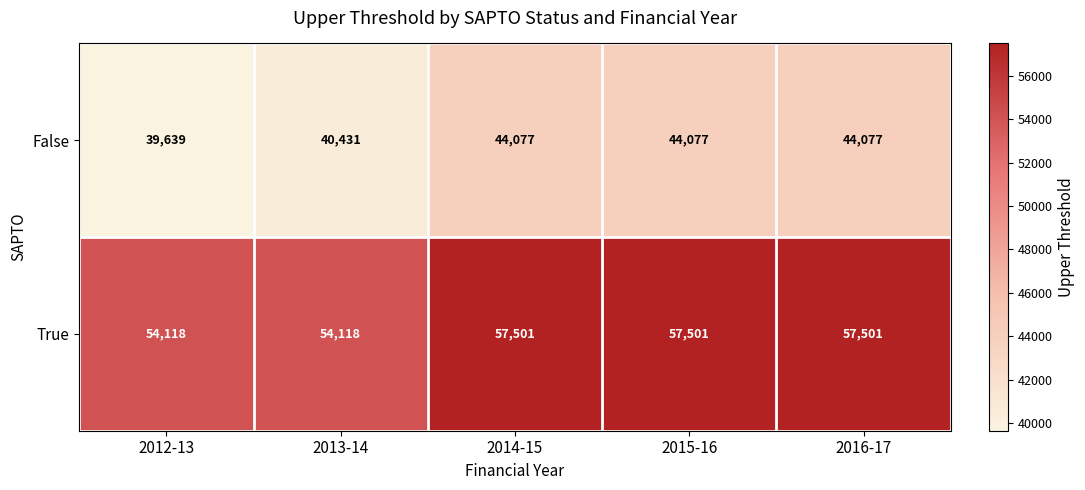

The value of False at 2016-17 is 25729. True or false?

False